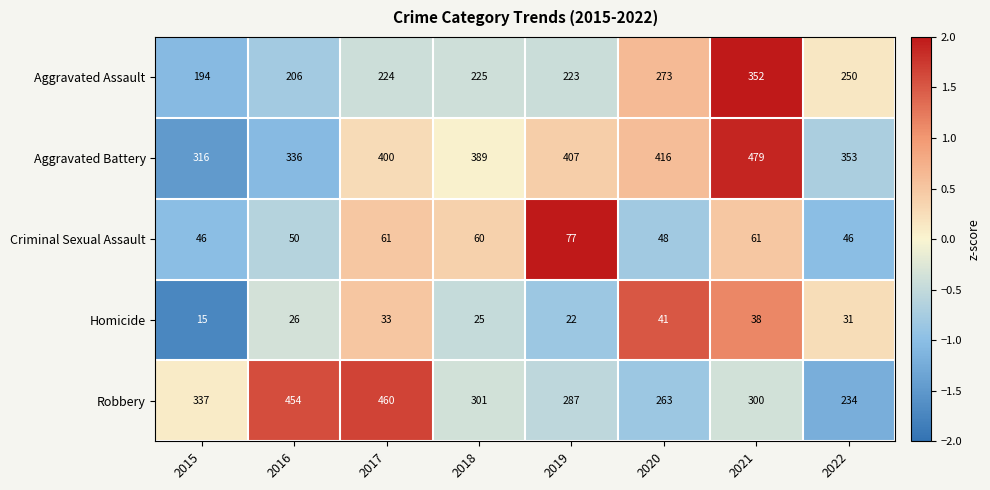

What is the sum of the Aggravated Assault values at 2017 and 2015?

418